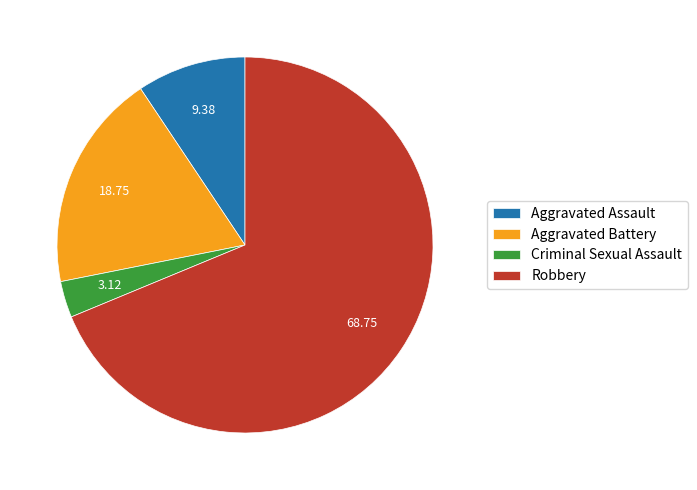

Is it true that Aggravated Battery is 19% of the pie?

True